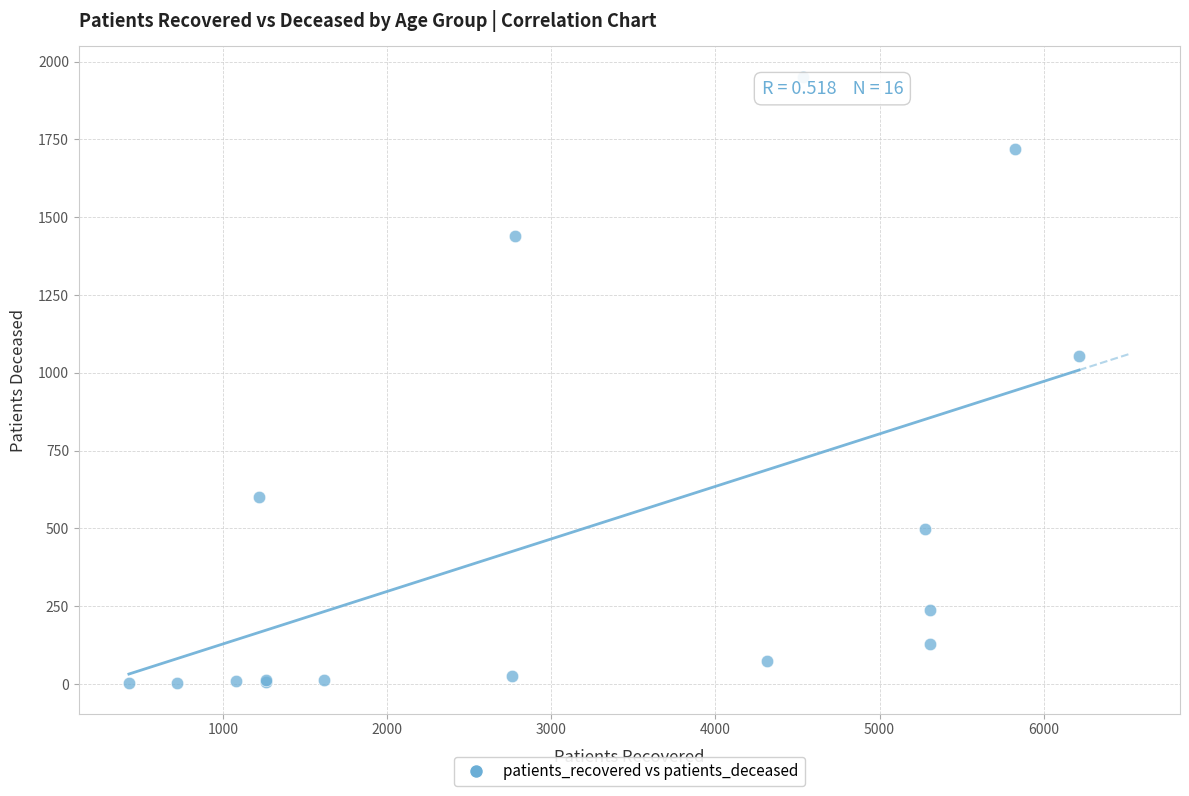

What Y value in the scatter plot is closest to 977?

1055